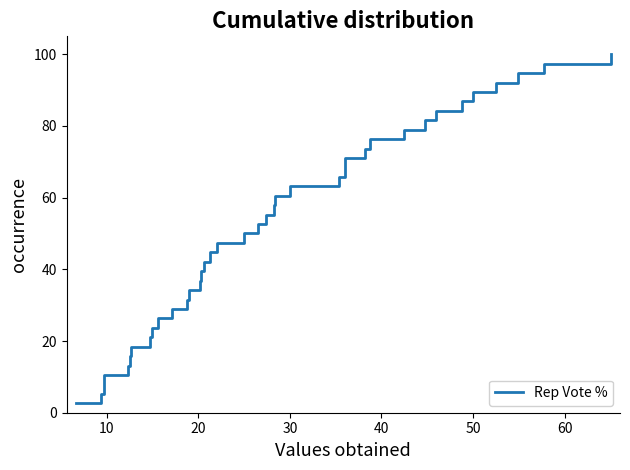

What is the minimum value shown in the chart?

2.6